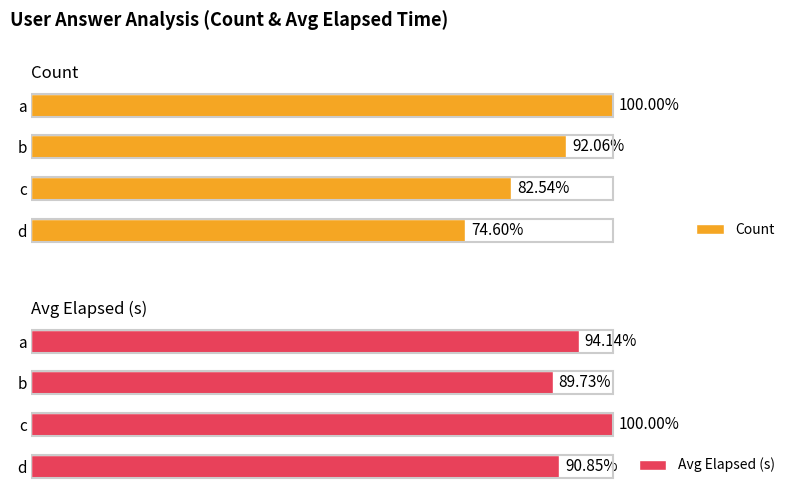

How many bars are there in total?

8